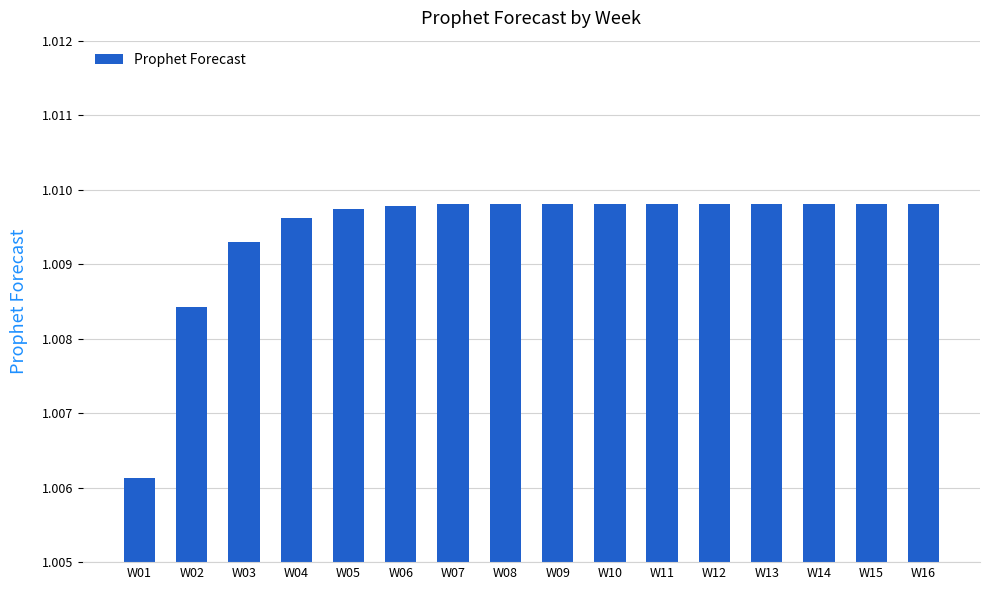

The chart shows a value of 1.4 at W01. True or false?

False